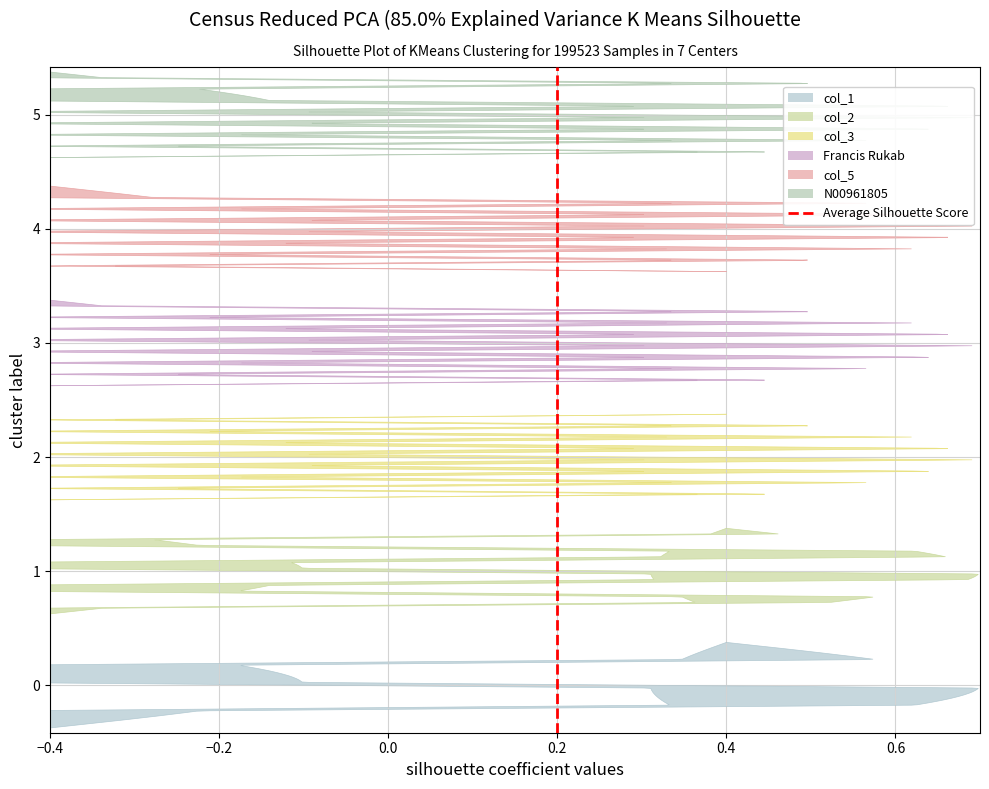

The value at 0.2 is 1. True or false?

True